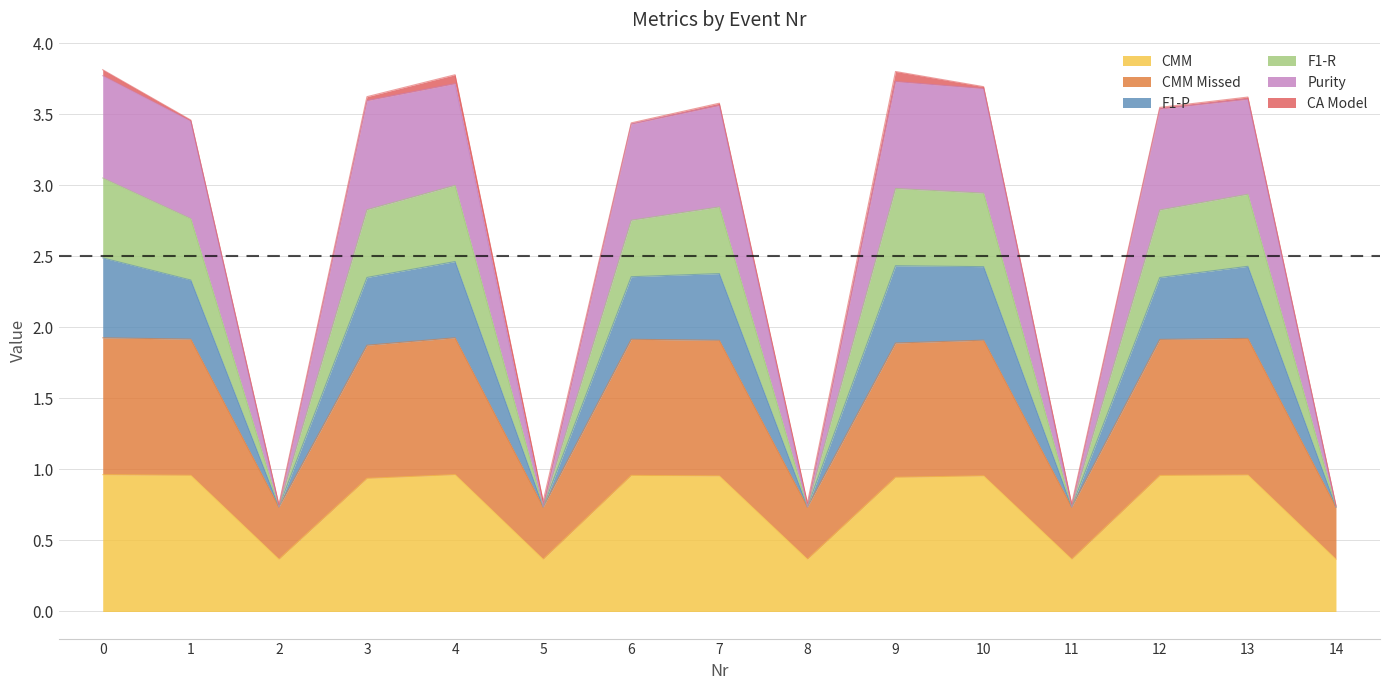

Does the chart have visible grid lines?

Yes